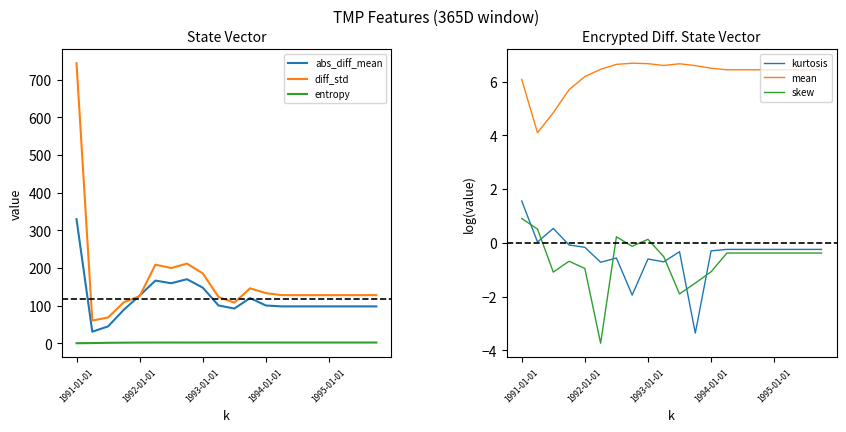

True or false: mean and skew cross at least once.

False